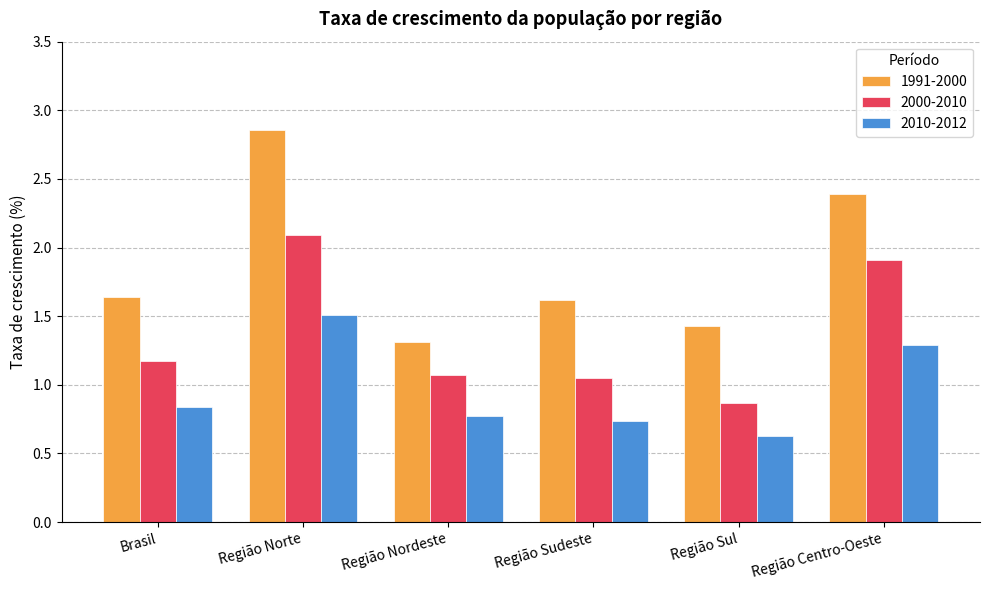

What is the label of the 4th bar from the left?

Região Sudeste